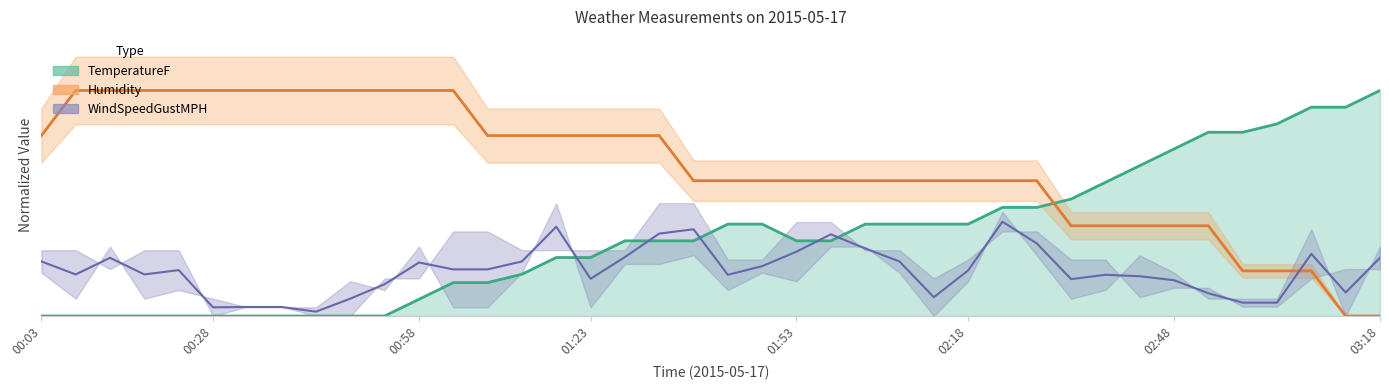

At how many categories does at least one series exceed 1?

40